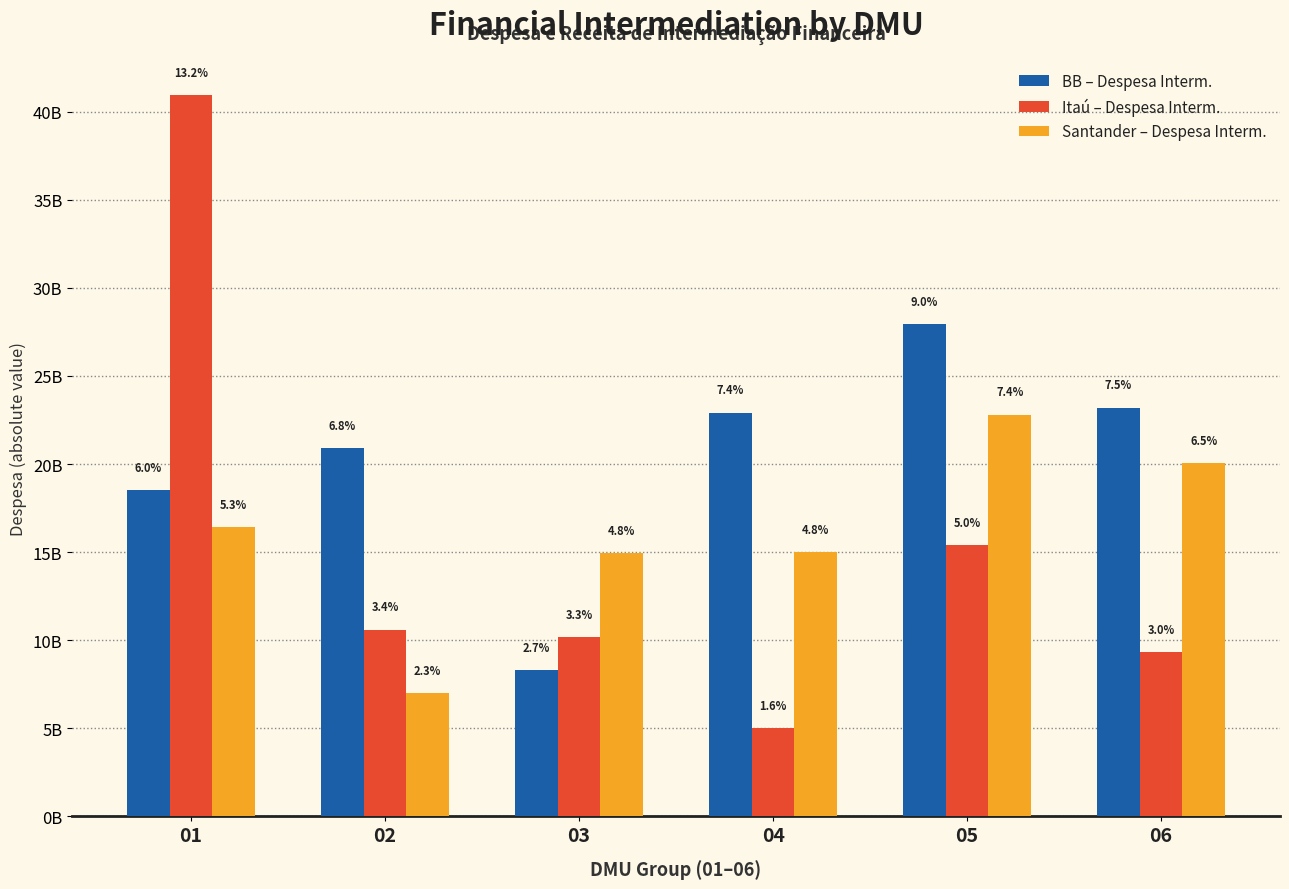

Reading left to right, transcribe all the data shown in this chart.

BB – Despesa Interm.: 01=18521080794.8	02=20895063390.9	03=8306096009.9	04=22913962444.8	05=27949611583.3	06=23195899254.5
Itaú – Despesa Interm.: 01=40945446181.0	02=10601627867.4	03=10178826898.0	04=5014256406.1	05=15399771083.3	06=9328813136.9
Santander – Despesa Interm.: 01=16405230828.8	02=7008144396.1	03=14961004576.9	04=14997013125.7	05=22794762133.4	06=20034751842.0